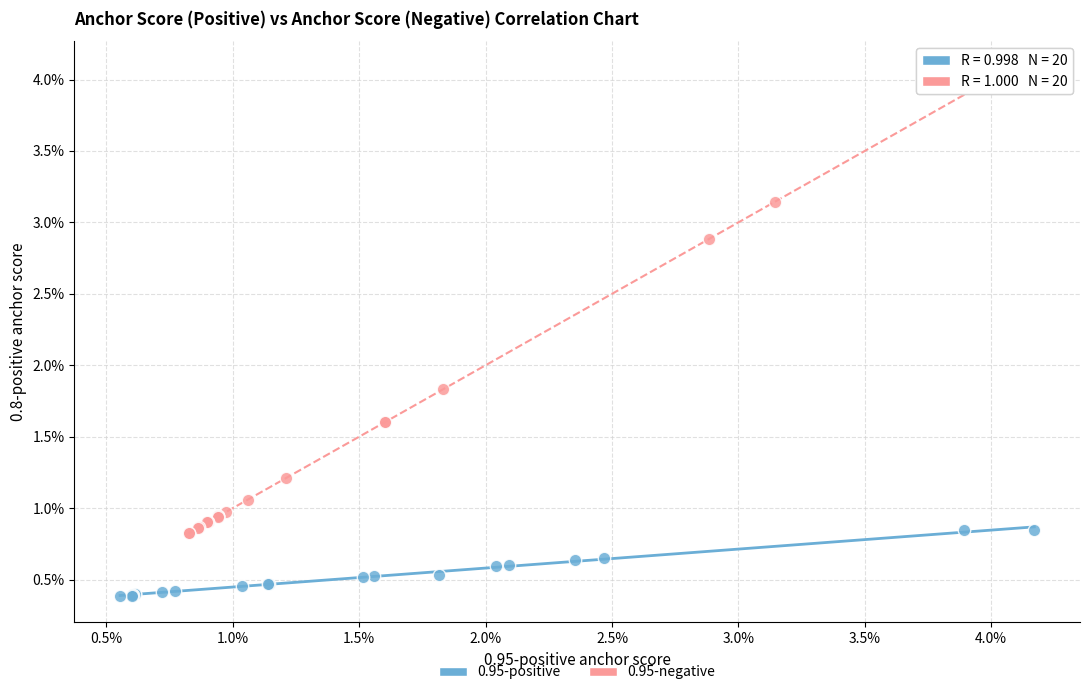

Which series has the widest spread of Y values?

0.95-negative